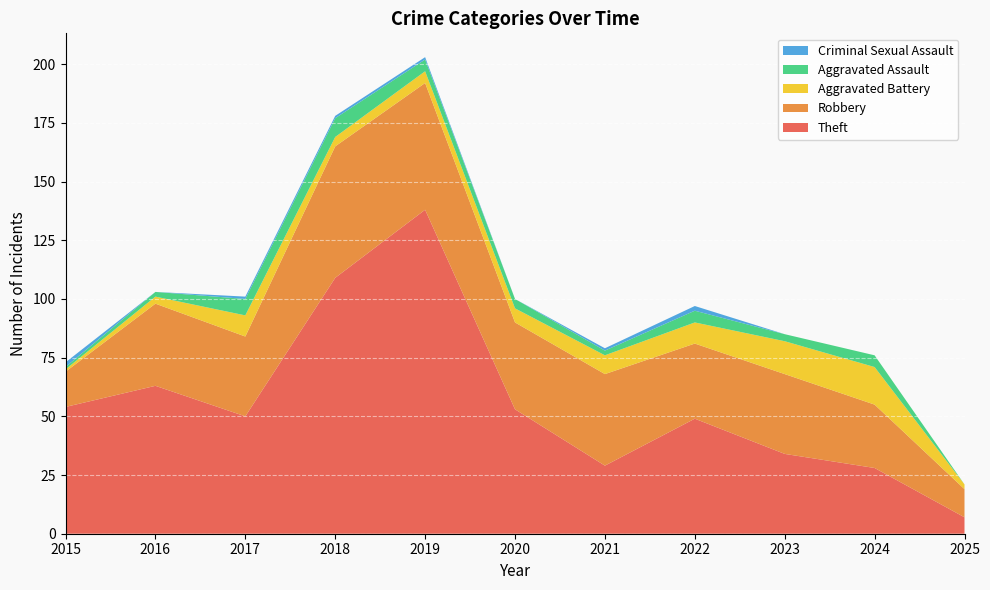

Reading left to right, extract all data points from this chart.

Theft: 54	63	50	109	138	53	29	49	34	28	7
Robbery: 15	35	34	56	54	37	39	32	34	27	12
Aggravated Battery: 1	3	9	4	5	6	8	9	14	16	2
Aggravated Assault: 1	2	7	8	5	4	2	5	3	5	0
Criminal Sexual Assault: 2	0	1	1	1	0	1	2	0	0	0